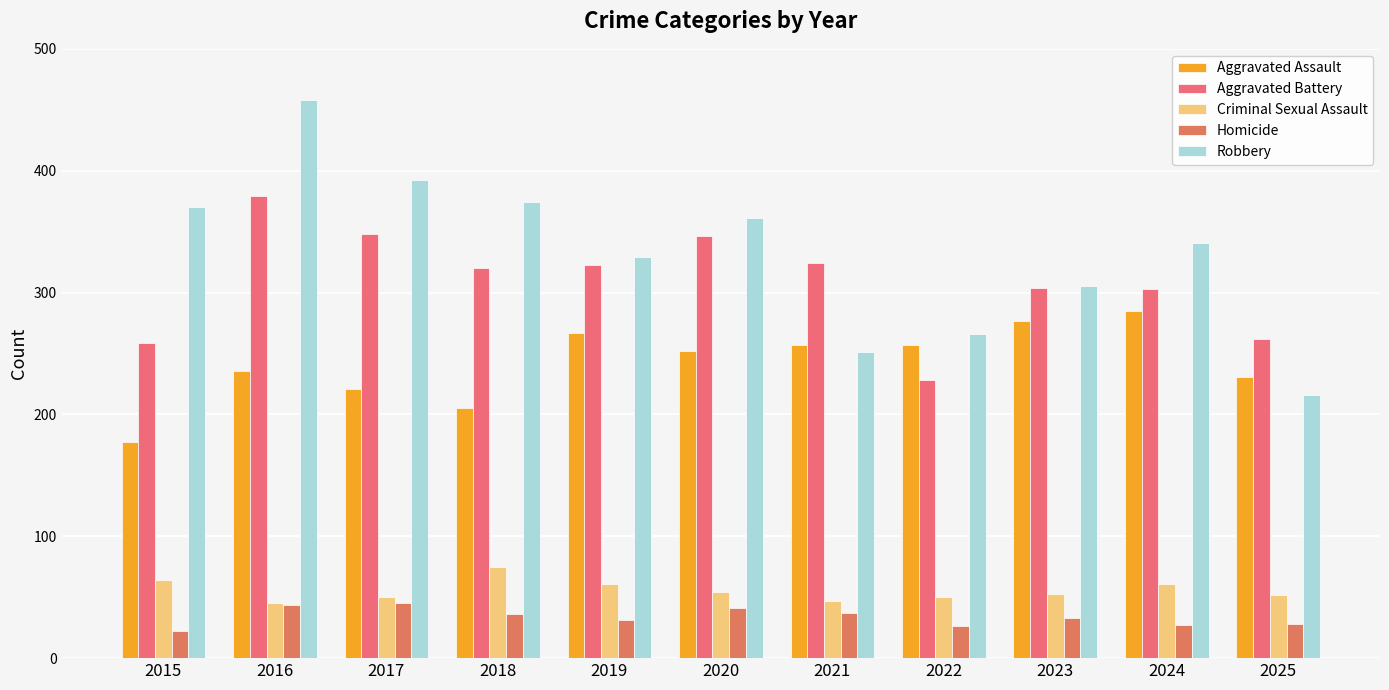

Where is Aggravated Assault nearest to the value 231?

2025